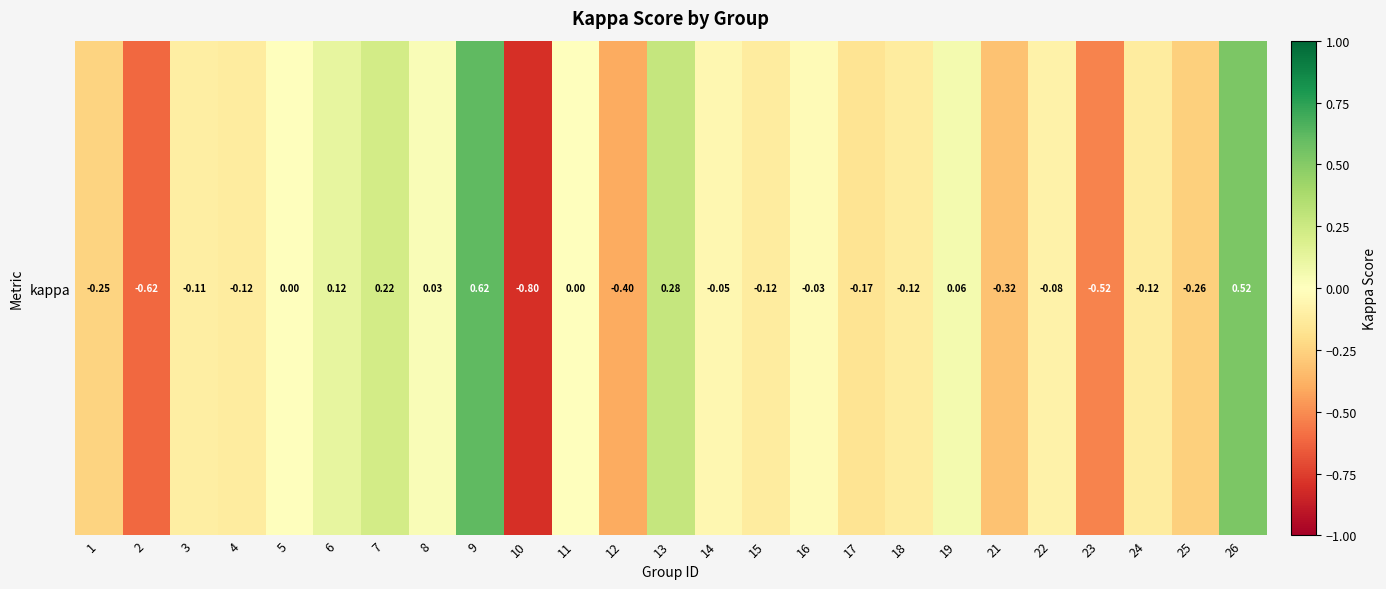

Which category has the highest value across all series?

9